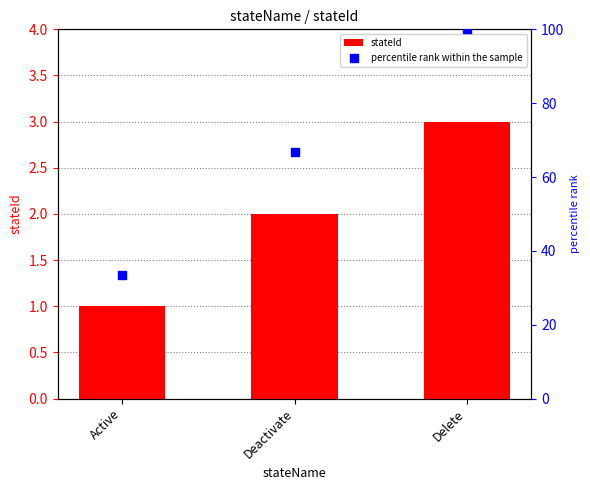

At which category is the sum across all series the highest?

Delete